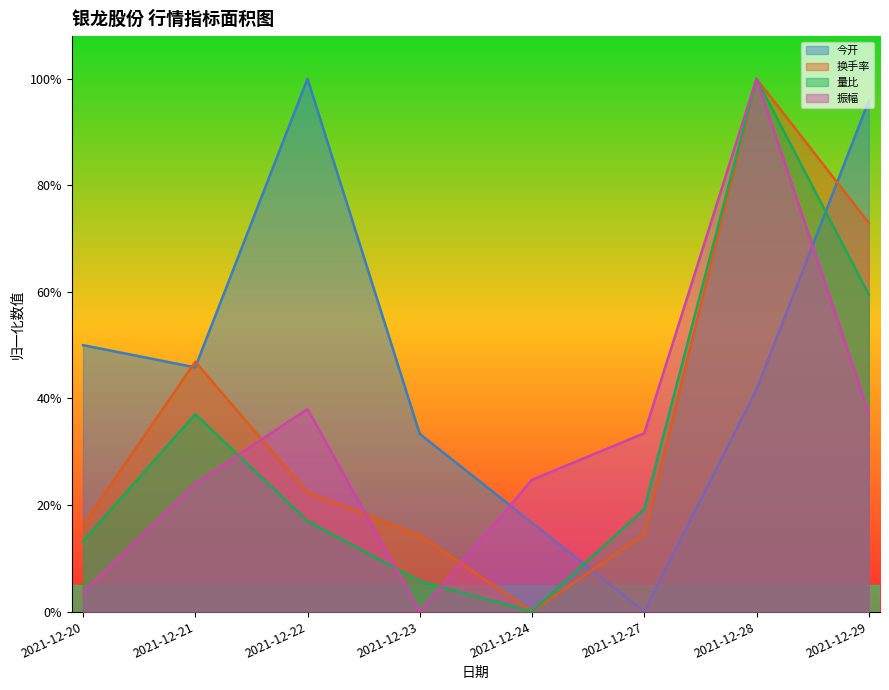

Does the chart display data point markers on the line(s)?

No